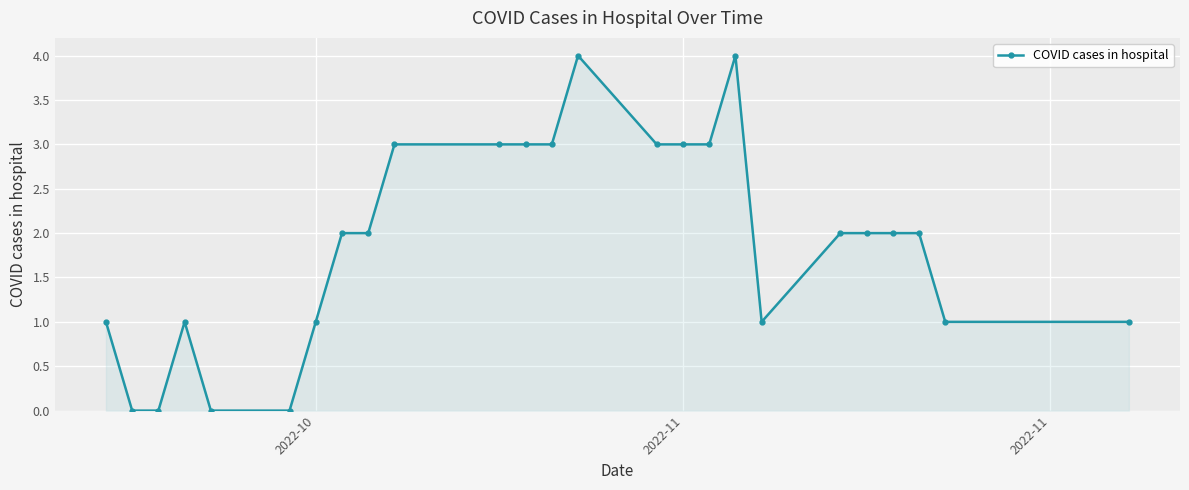

True or false: there are more than 0 points higher than both neighbors.

True